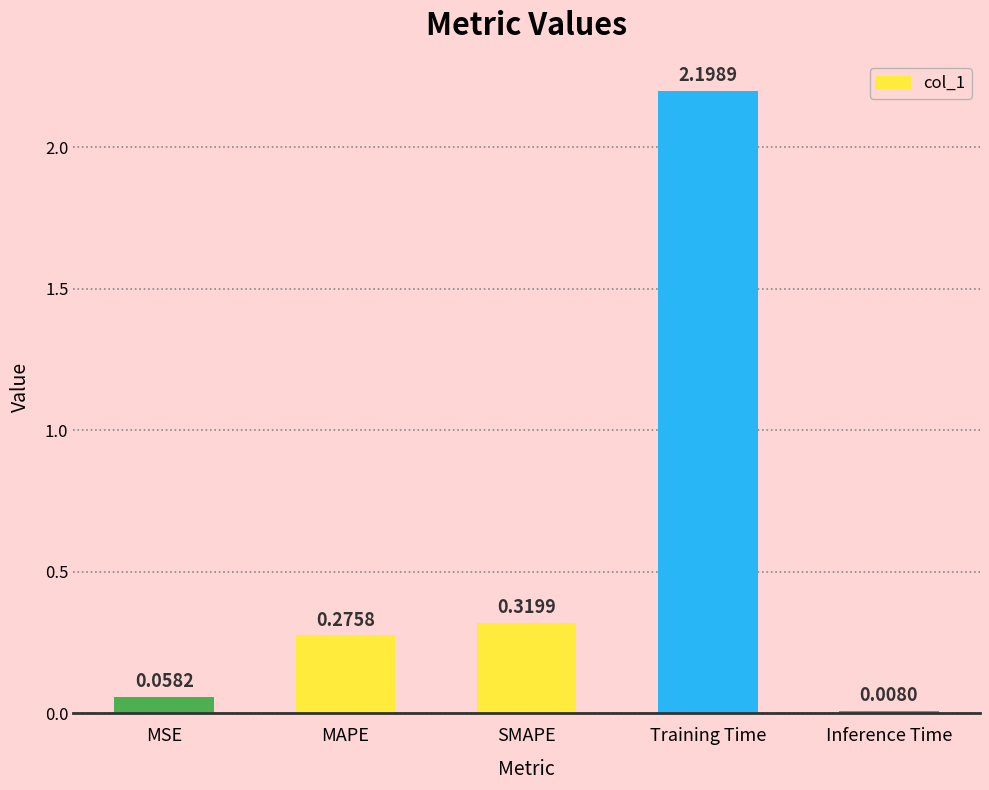

At which category does the chart reach its minimum across all series?

Inference Time